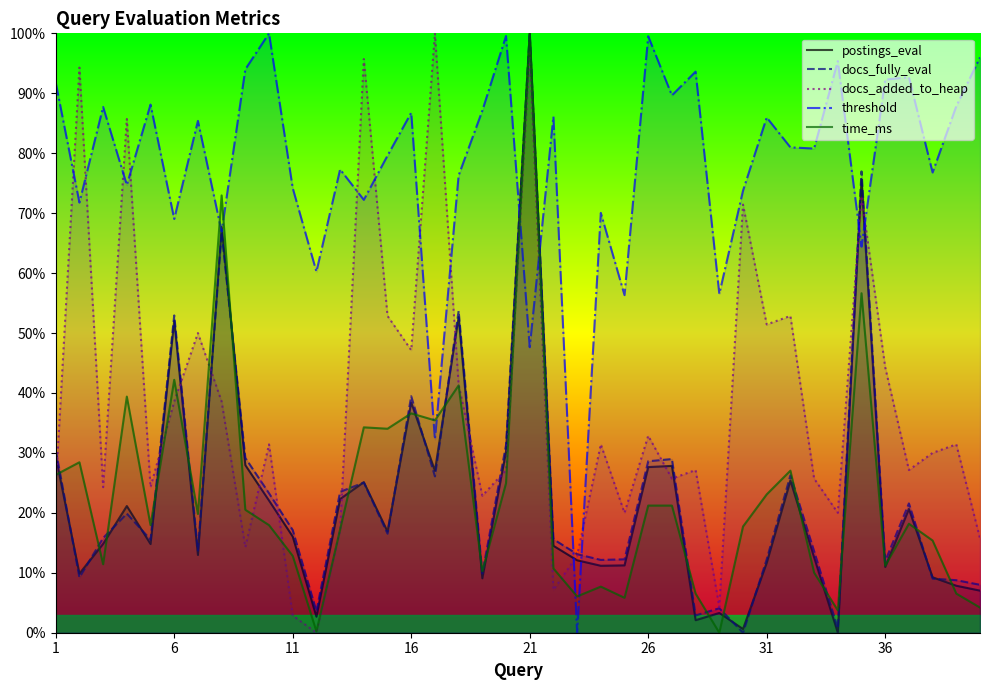

At which label does docs_fully_eval reach its peak?

21